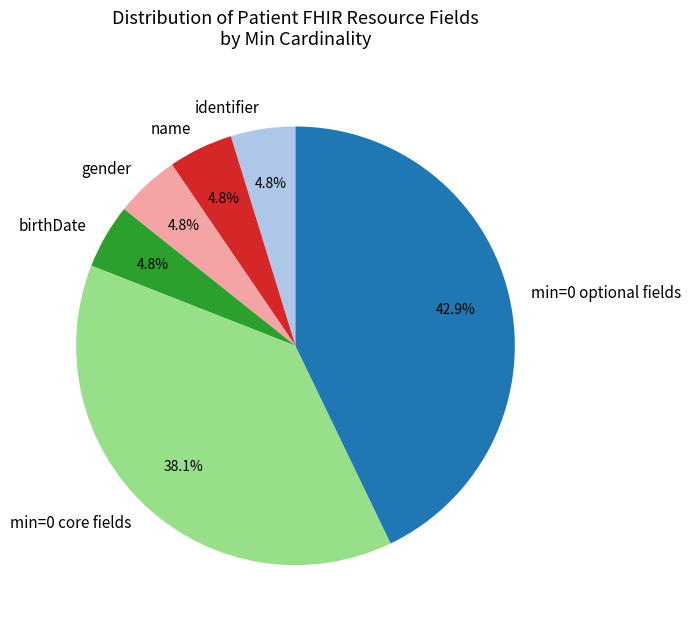

Is there any slice that represents more than half of the pie?

No